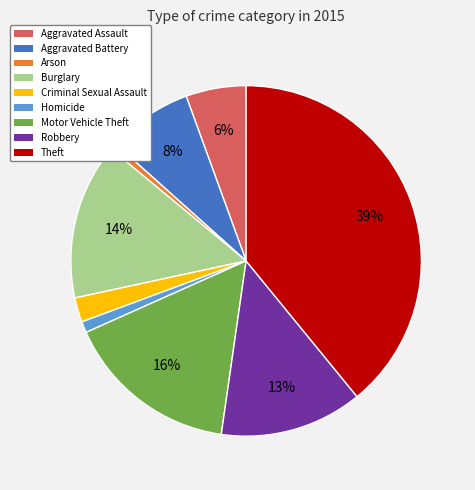

What percentage is the Burglary slice, to the nearest percent?

14%